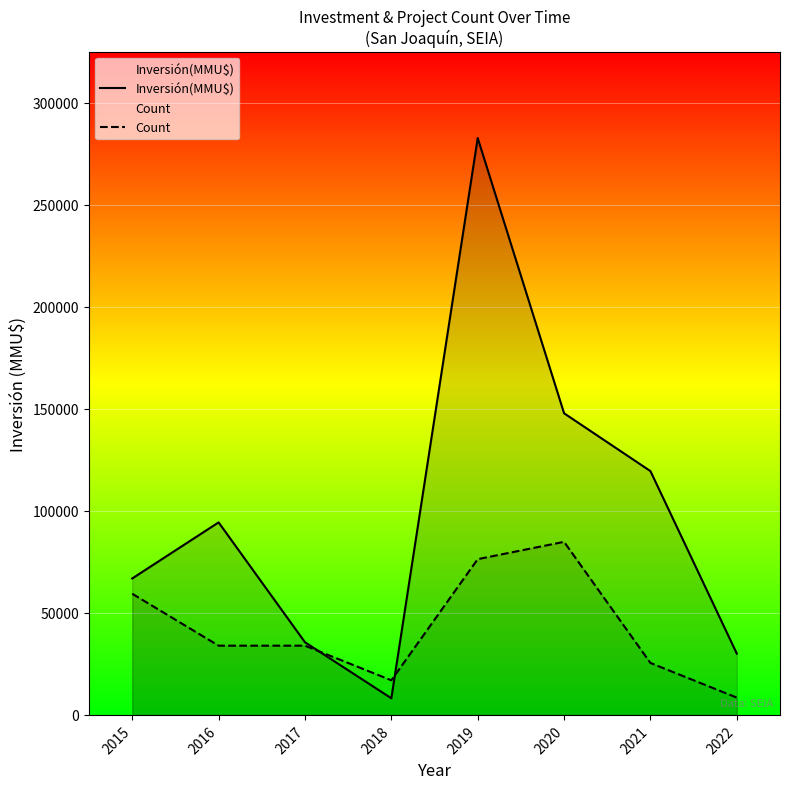

How many times do Inversión(MMU$) and Count cross each other?

2